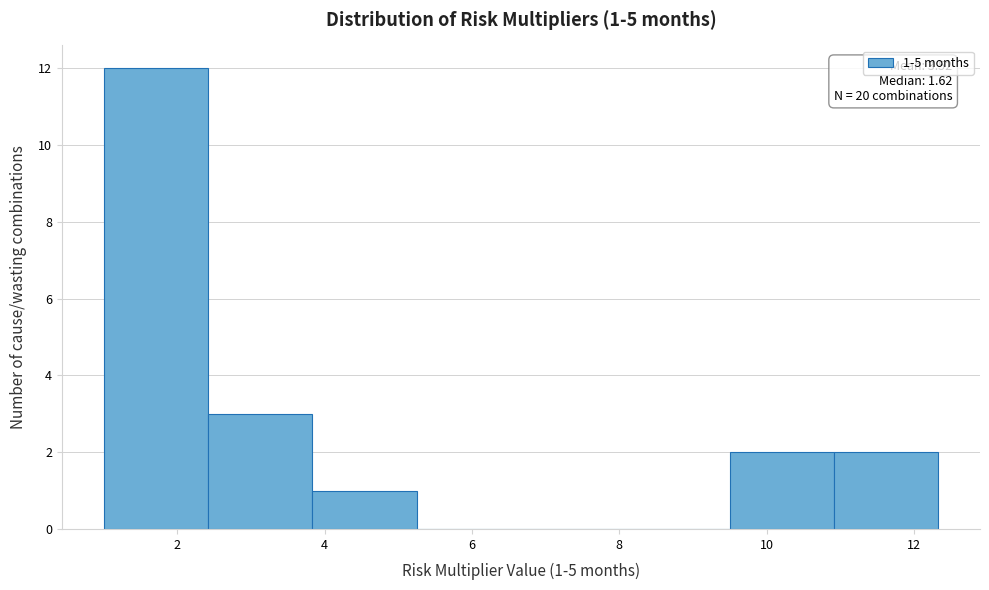

Which range on the x-axis has the tallest bar?

1.0 to 2.4